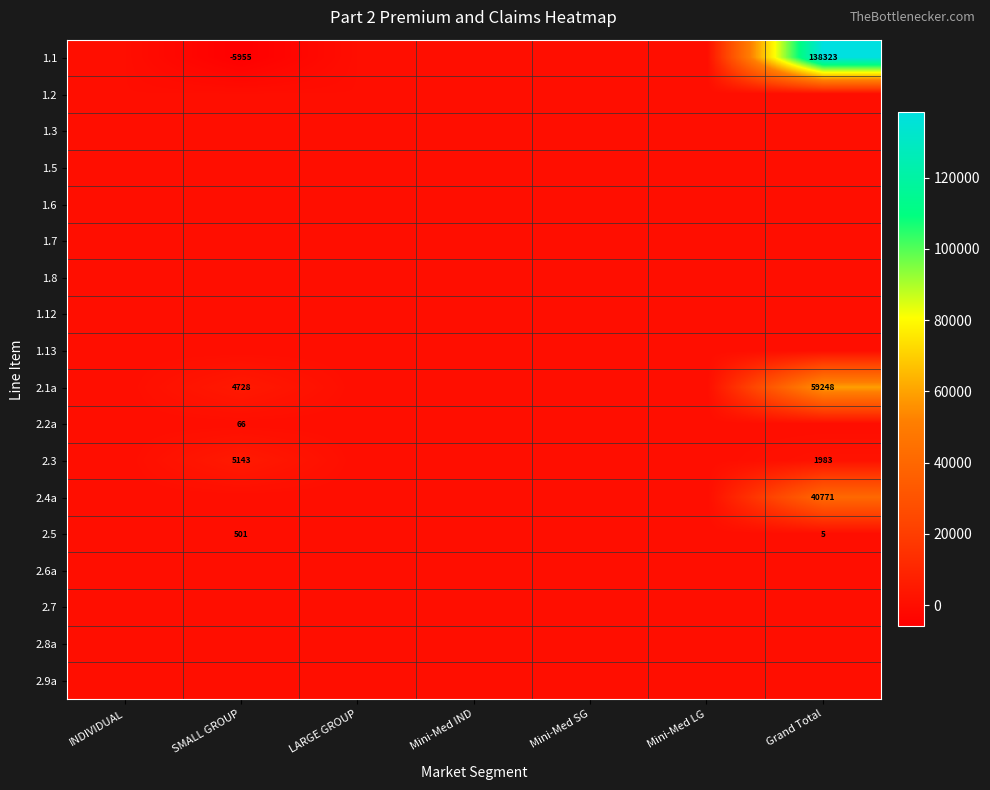

Is the value of 1.5 at SMALL GROUP greater than the value of 2.8a at Grand Total?

No